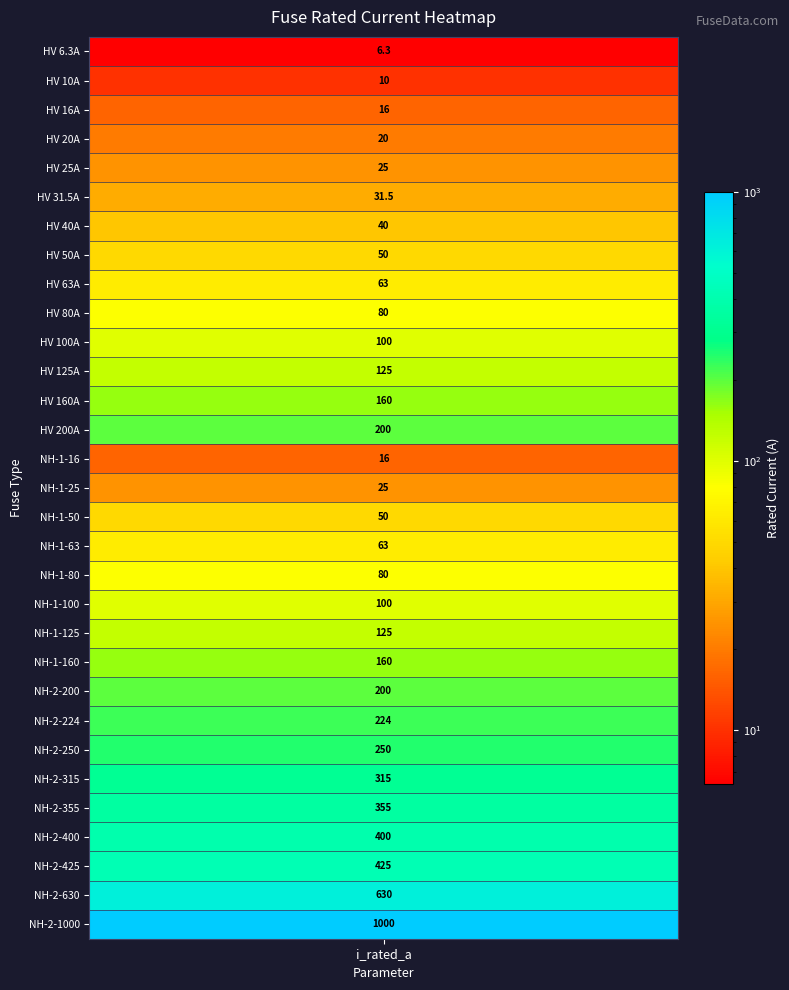

What is the approximate value at 11?

125.0